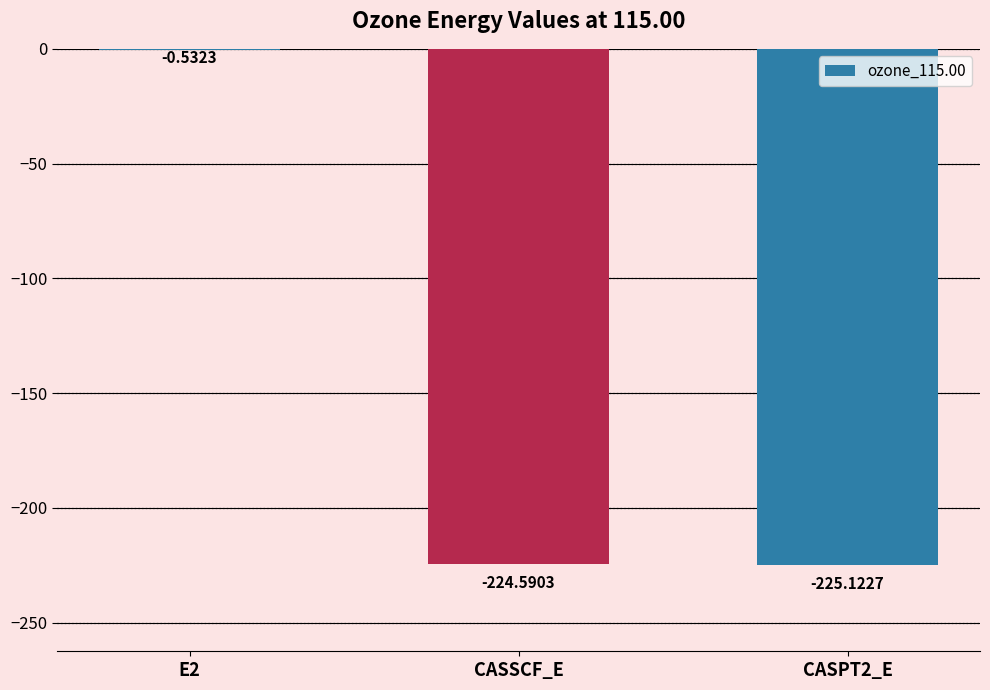

What is the sum of the values at E2 and CASPT2_E?

-225.7